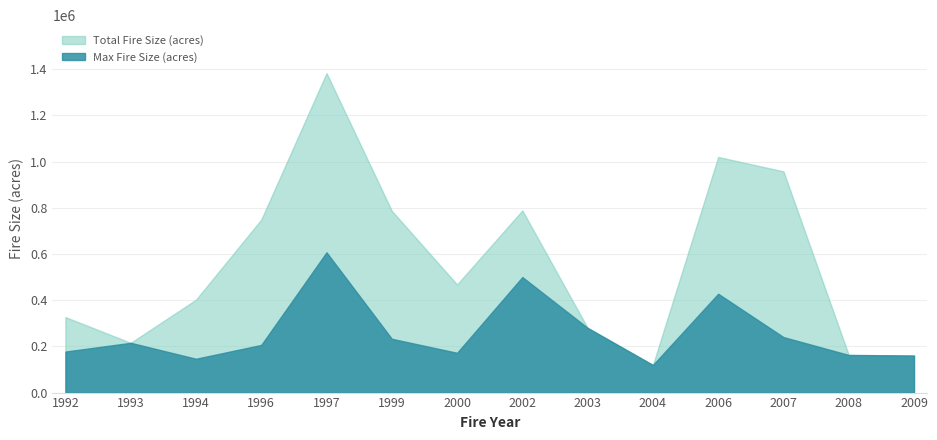

True or false: Total Fire Size (acres) has more than 0 points higher than both neighbors.

True